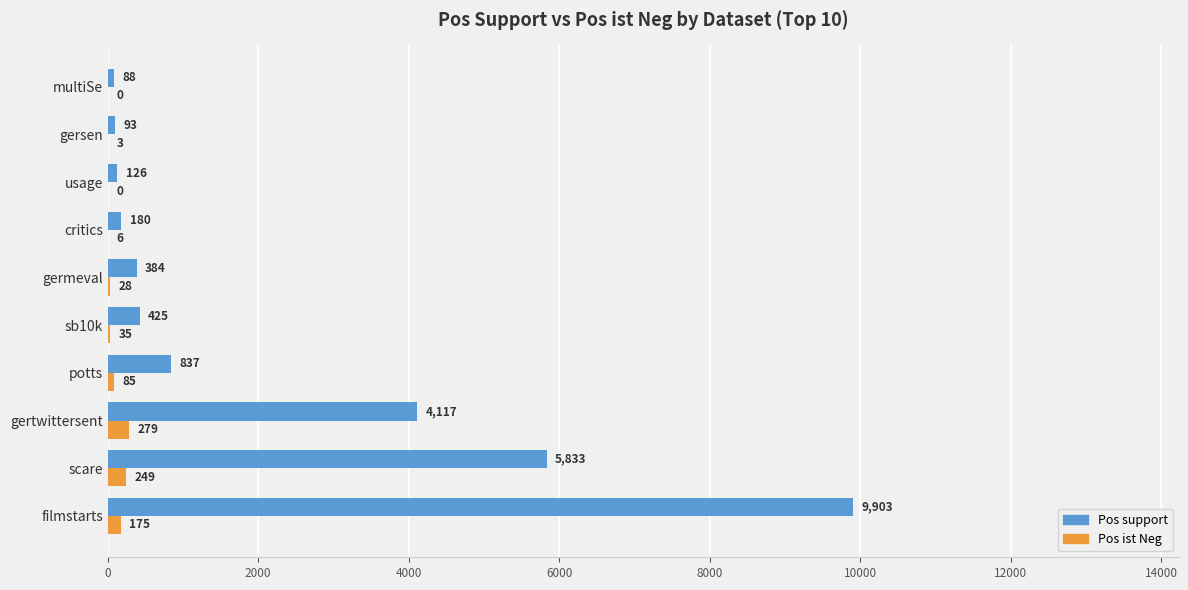

Is the value of Pos support at critics greater than the value of Pos ist Neg at scare?

No